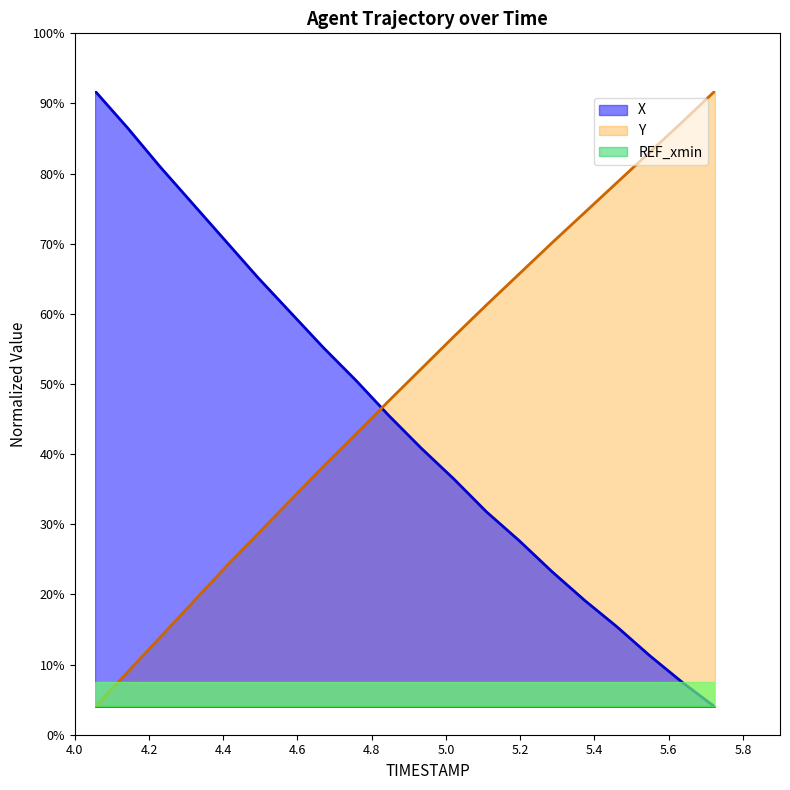

Does the chart have visible grid lines?

No